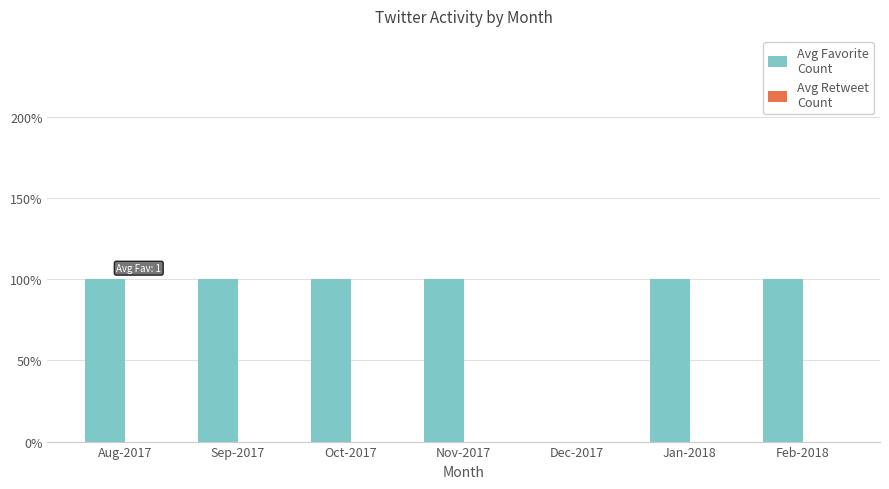

Are the bars horizontal?

No